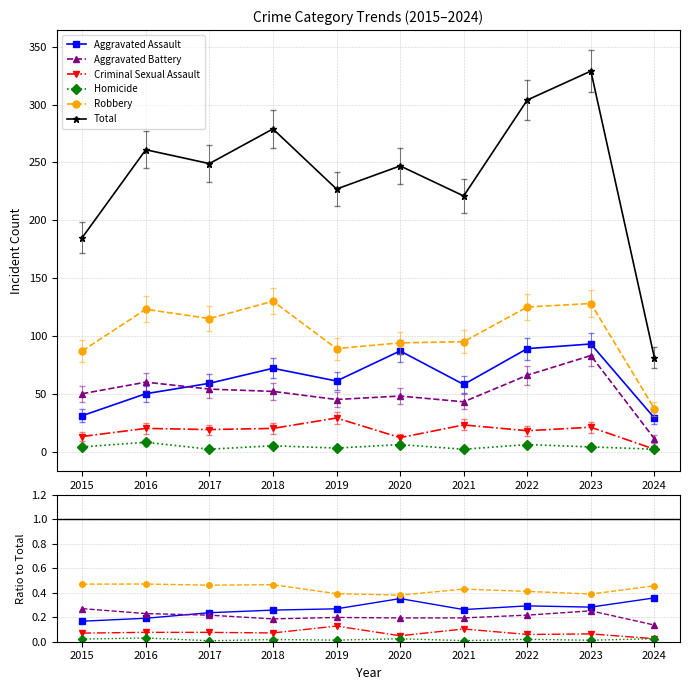

Reading right to left, list all the values displayed in this chart.

Aggravated Assault: 29	93	89	58	87	61	72	59	50	31
Aggravated Battery: 11	83	66	43	48	45	52	54	60	50
Criminal Sexual Assault: 2	21	18	23	12	29	20	19	20	13
Homicide: 2	4	6	2	6	3	5	2	8	4
Robbery: 37	128	125	95	94	89	130	115	123	87
Total: 81	329	304	221	247	227	279	249	261	185